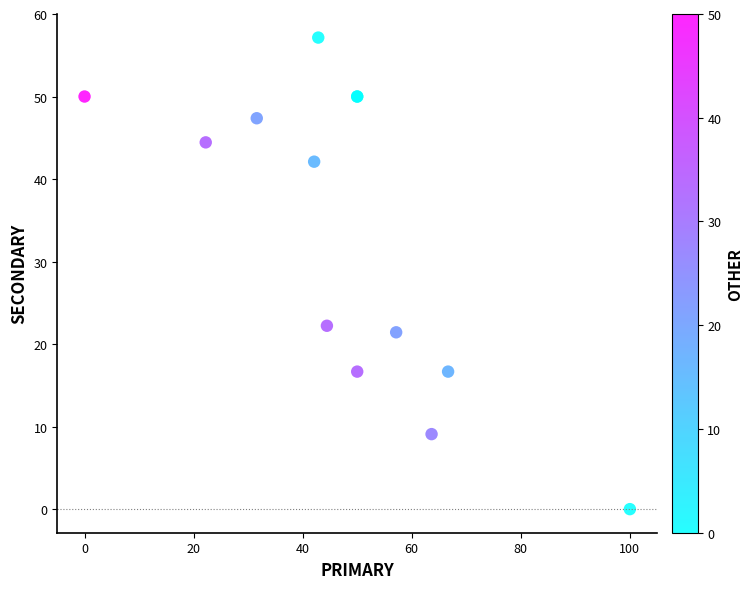

What Y value in the scatter plot is closest to 28?

22.2